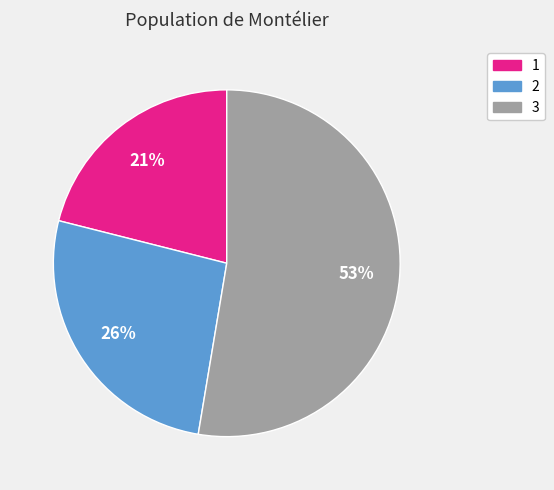

Is it true that 1 is 33% of the pie?

False